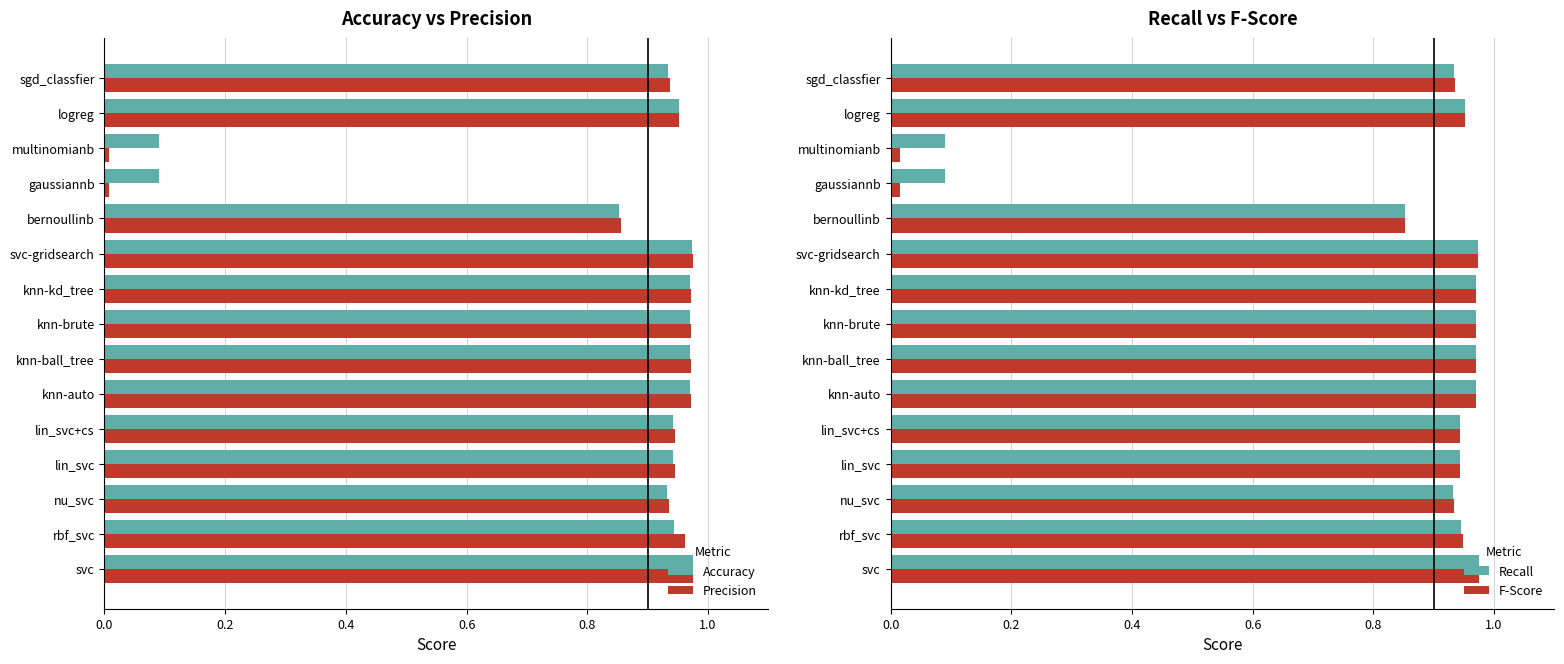

The value of Precision at knn-auto is 1.3. True or false?

False